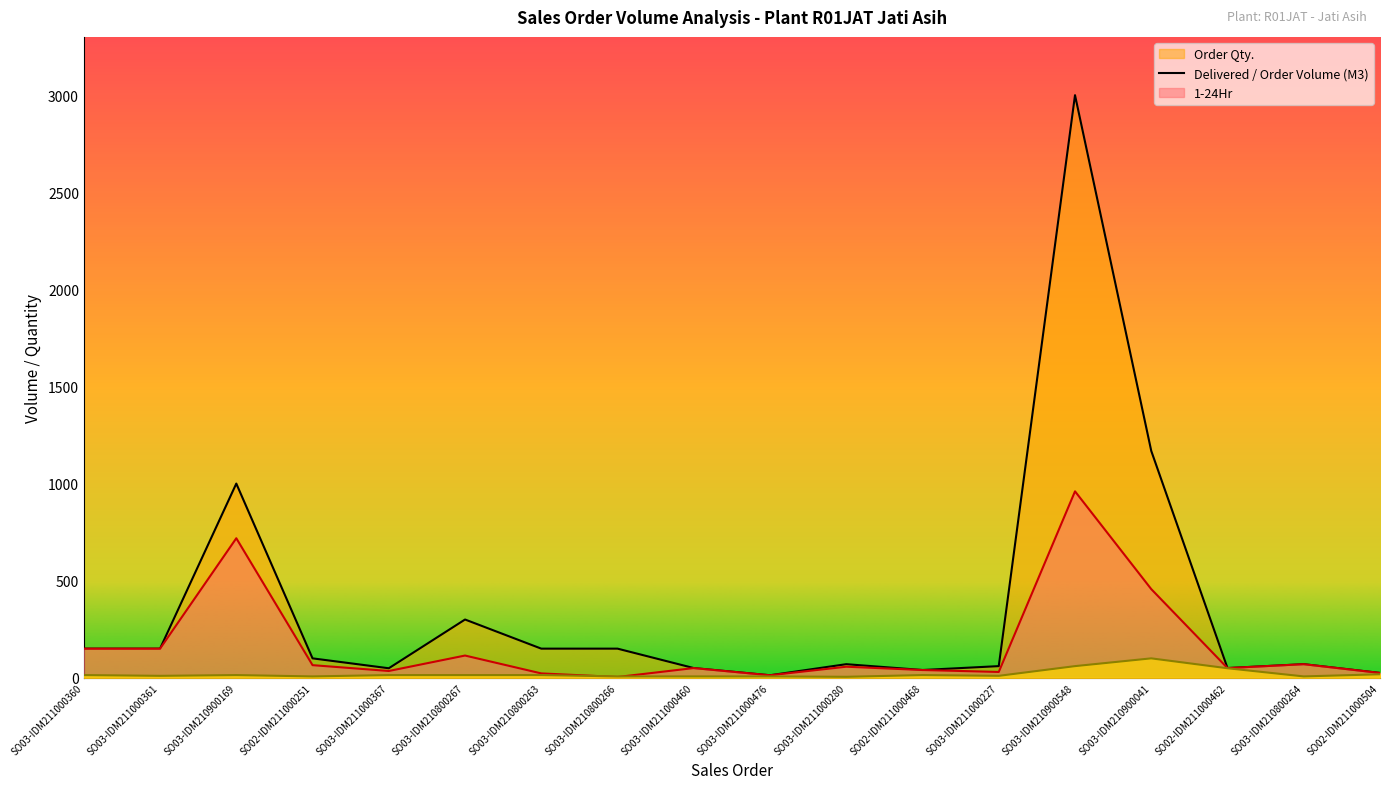

Reading left to right, extract all data points from this chart.

Delivered / Order Volume (M3): 150.0	150.0	718.5	65.0	35.0	114.5	22.5	4.0	50.0	13.0	57.0	40.0	30.0	960.0	456.5	50.0	70.0	25.0
Order Qty.: 150.0	150.0	1000.0	100.0	49.0	300.0	150.0	150.0	50.0	13.0	70.0	40.0	60.0	3000.0	1168.0	50.0	70.0	25.0
1-24Hr: 14.0	10.0	14.0	7.0	14.0	14.0	14.0	7.0	7.0	7.0	5.0	14.0	10.0	60.0	100.0	49.0	7.0	18.0